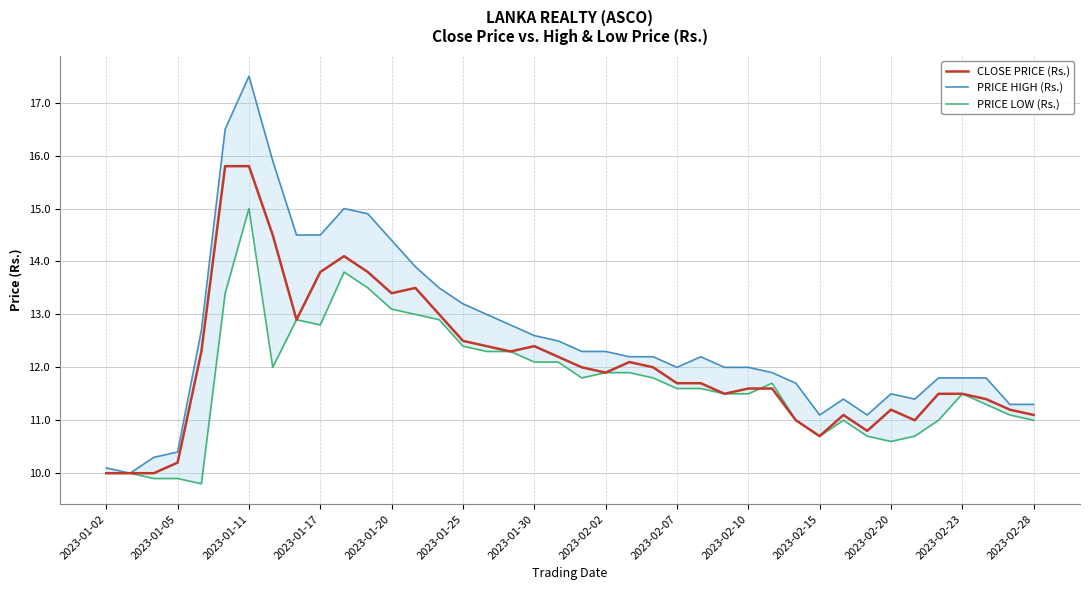

What is the value of the PRICE LOW (Rs.) point at the 5th from the left?

9.8